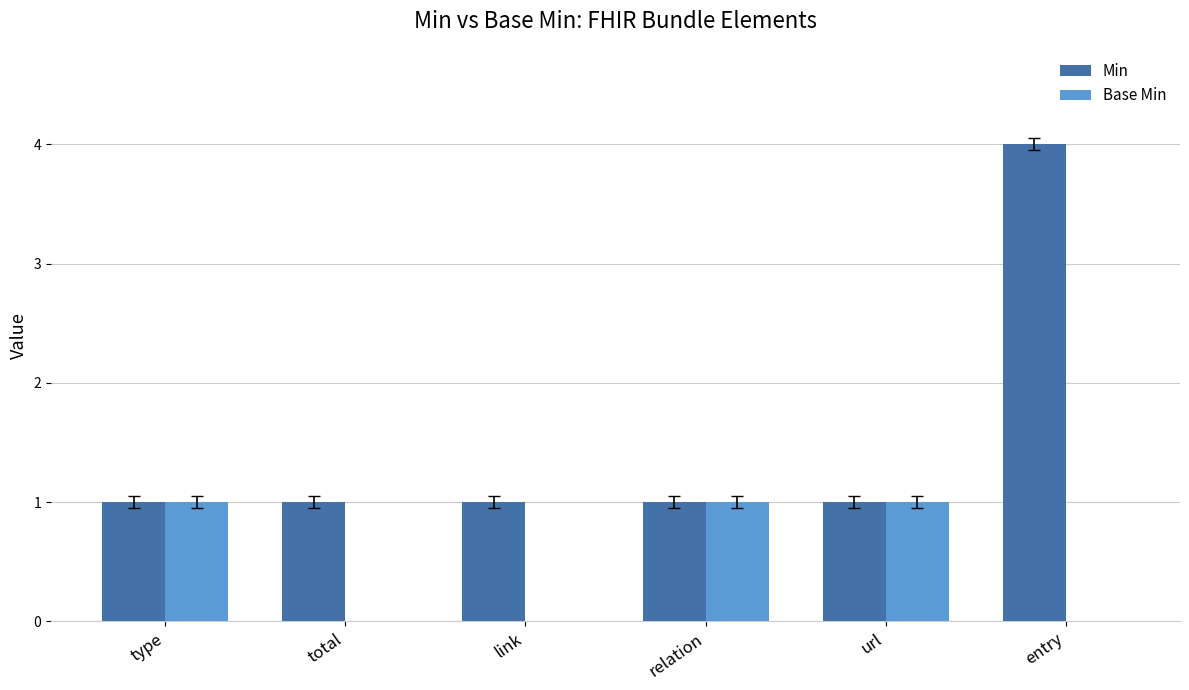

Is it true that Min equals 1 at url?

True